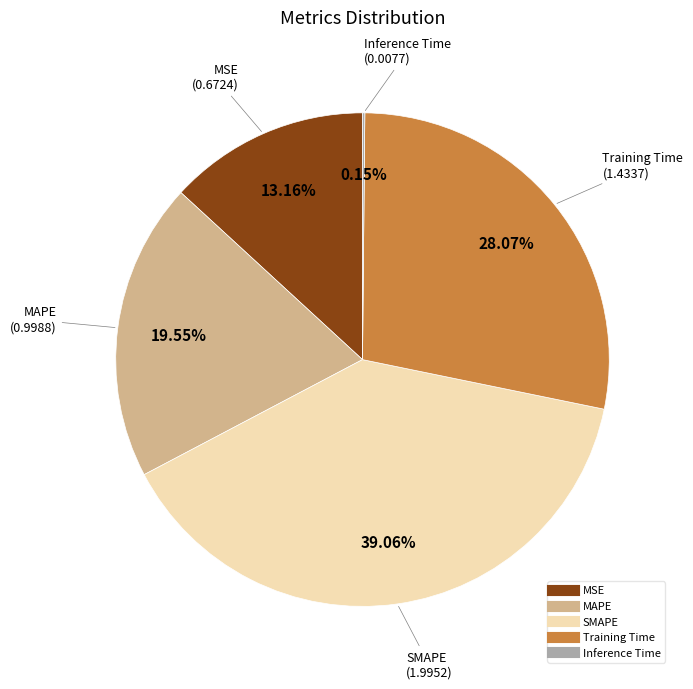

What percentage is the Training Time slice, to the nearest percent?

28%